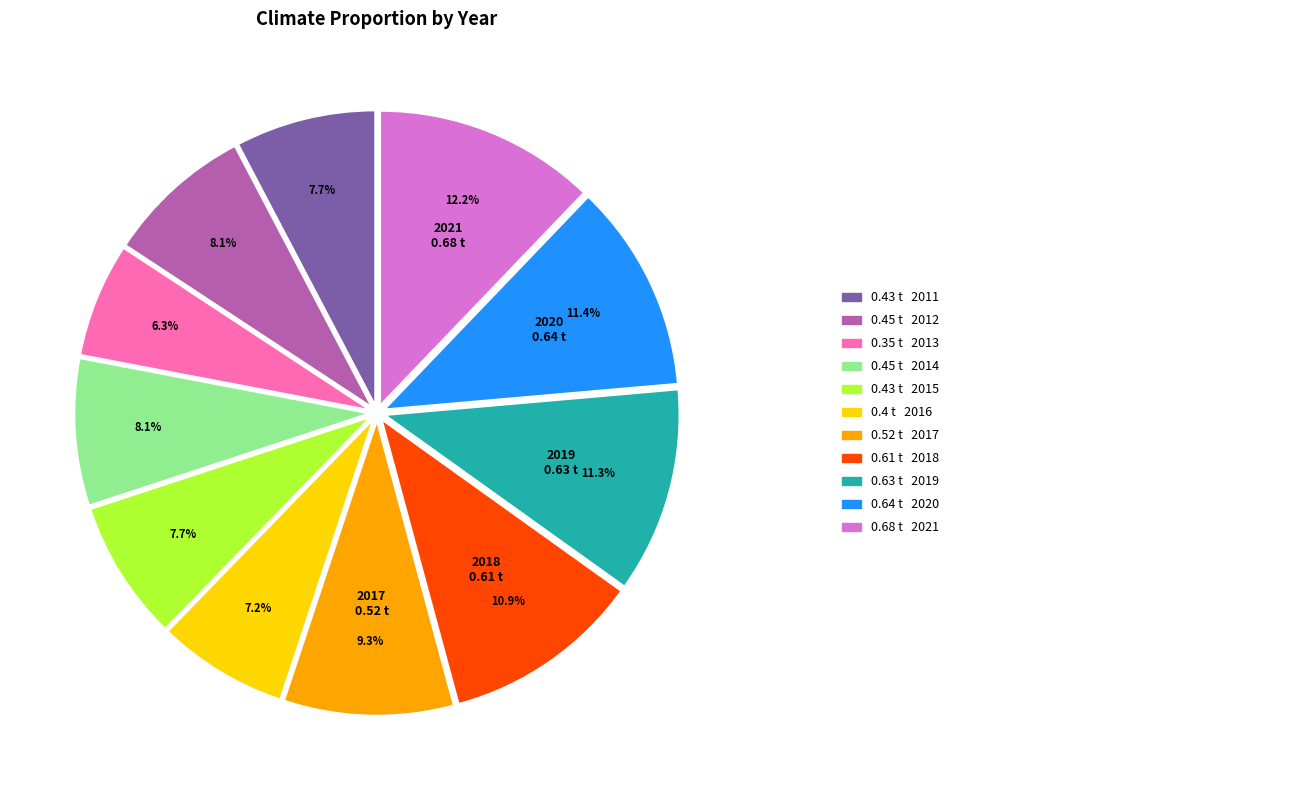

Is there any slice that represents more than half of the pie?

No